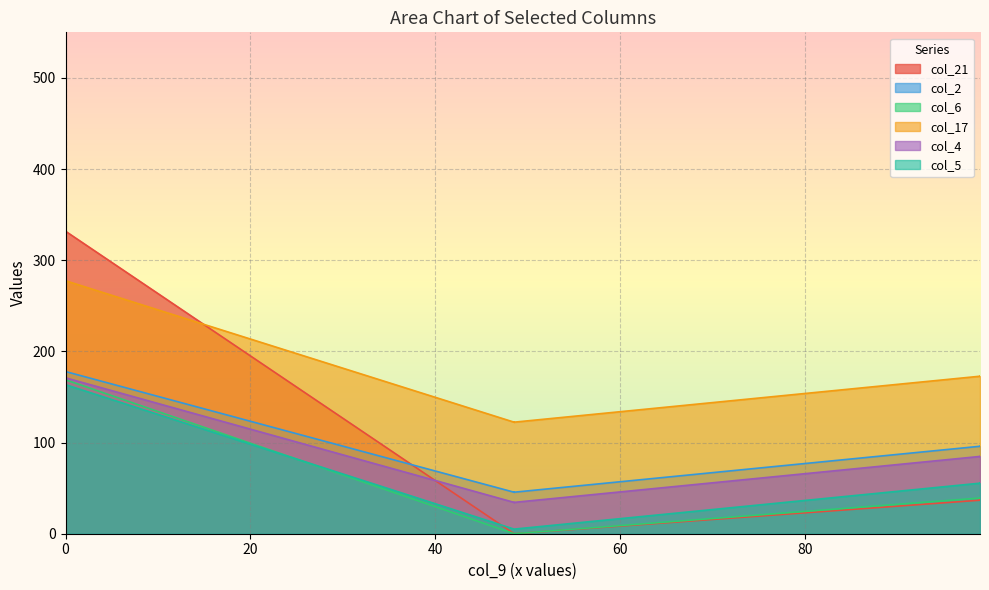

Which series has the widest spread of values?

col_21